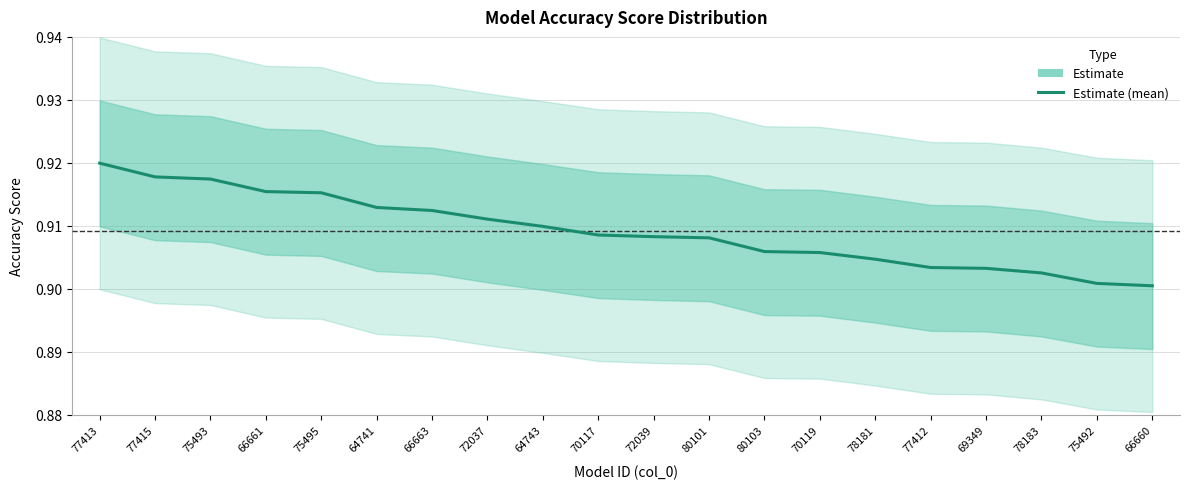

What is the greatest value displayed?

0.9